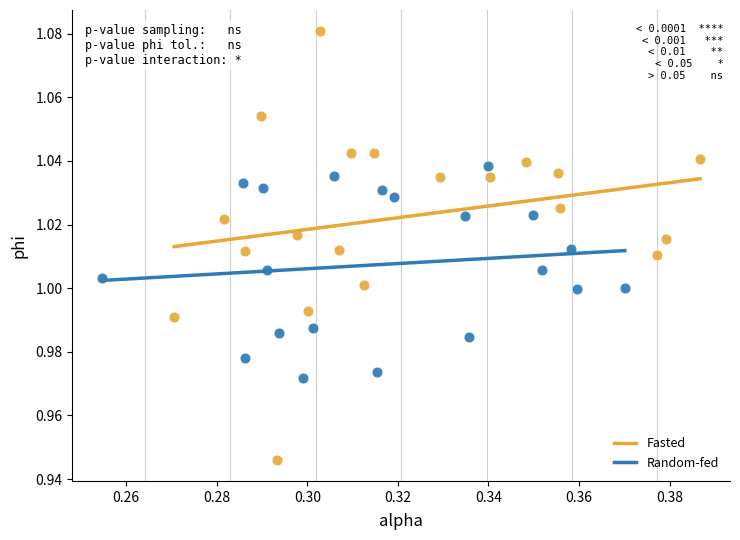

Which series reaches the maximum Y coordinate?

Fasted